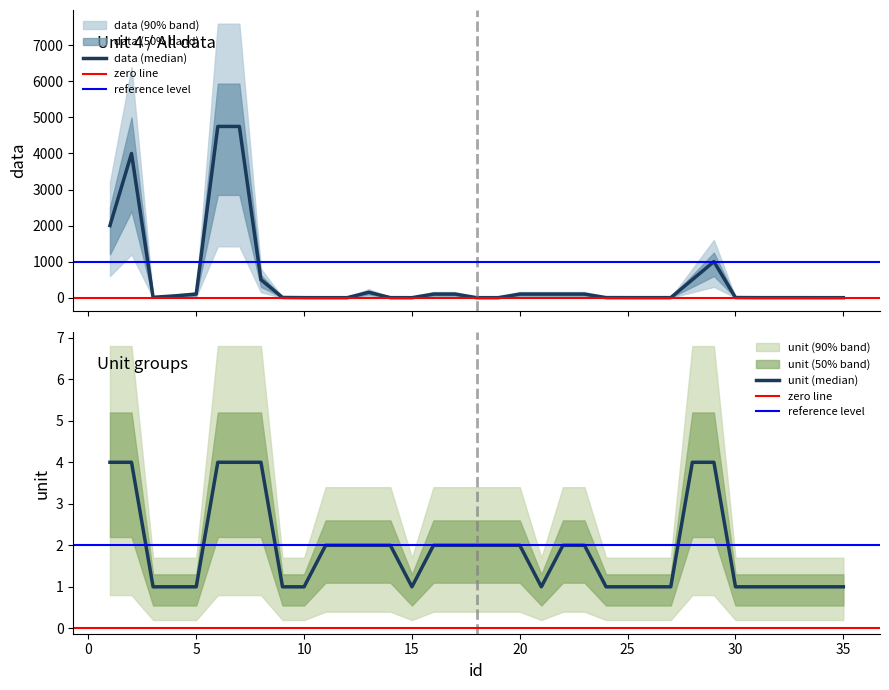

What is the difference between the maximum and minimum values in the unit series?

3